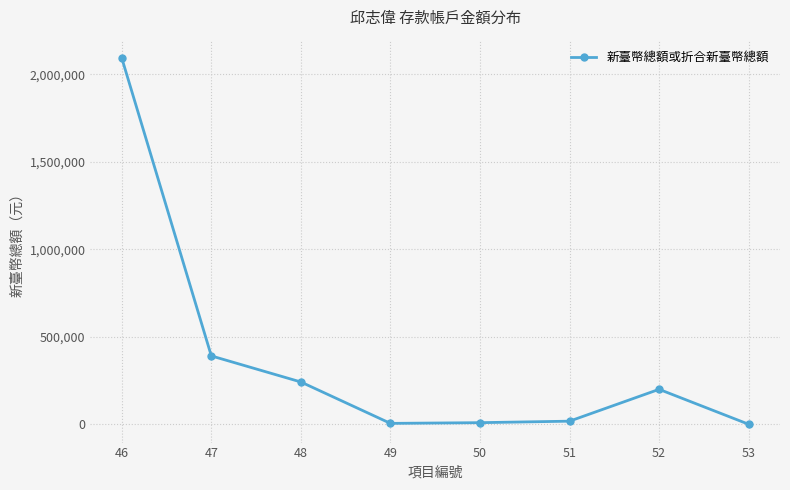

At which category does the chart reach its peak across all series?

46